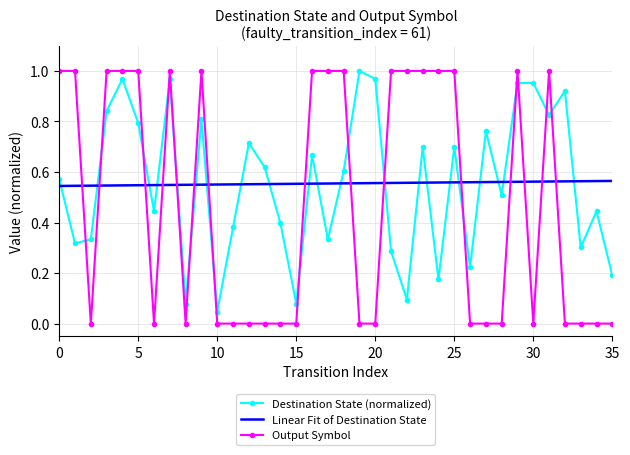

What are all the series names shown in the legend?

Destination State (normalized), Linear Fit of Destination State, Output Symbol